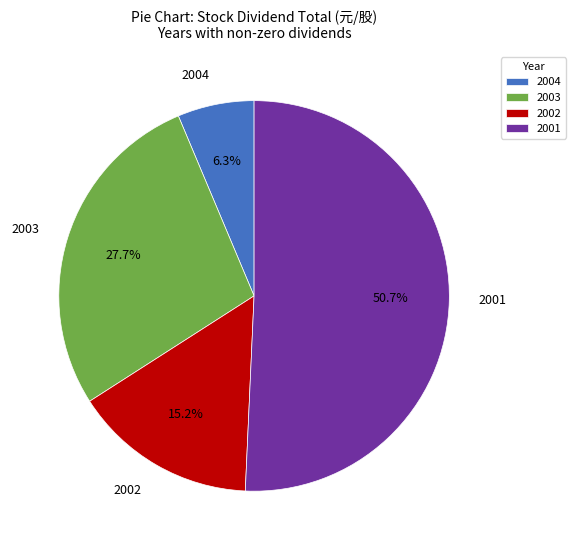

Which category accounts for the majority?

2001